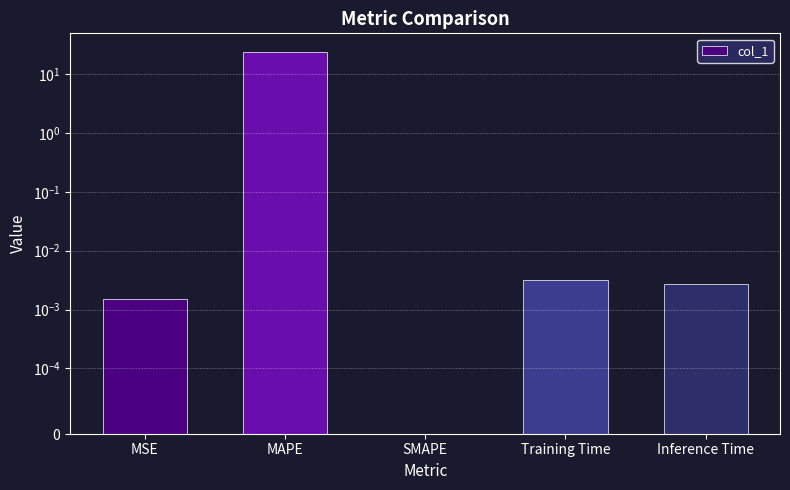

Which category has the highest value across all series?

MAPE